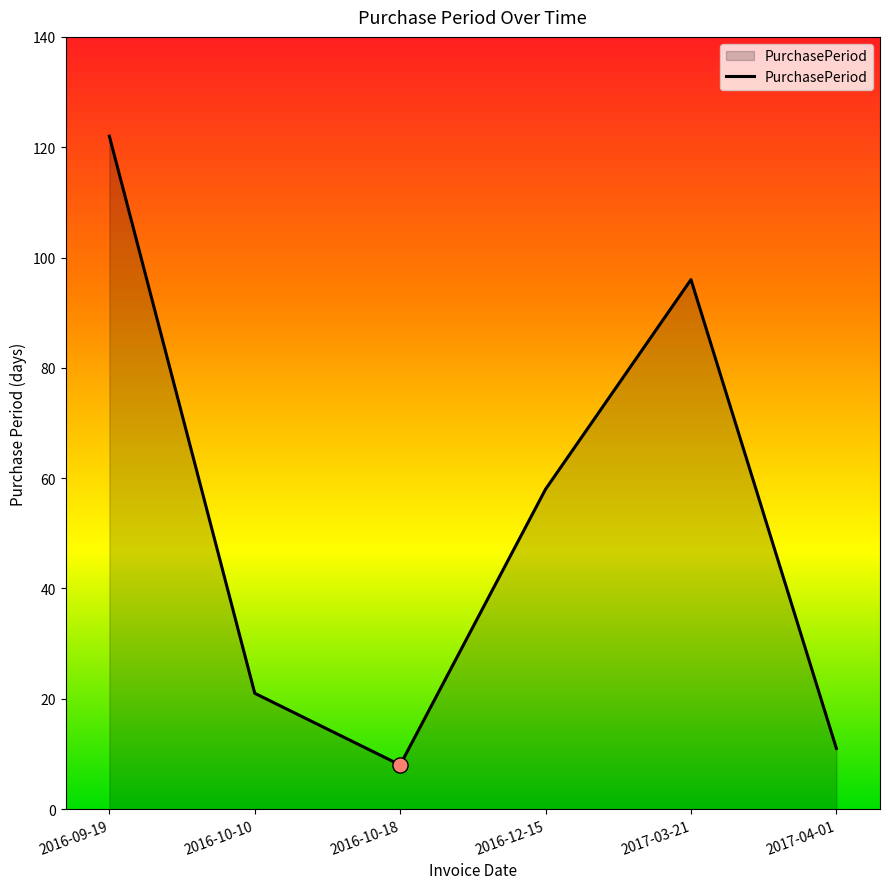

What is the change in value from 2016-09-19 to 2017-03-21?

-26